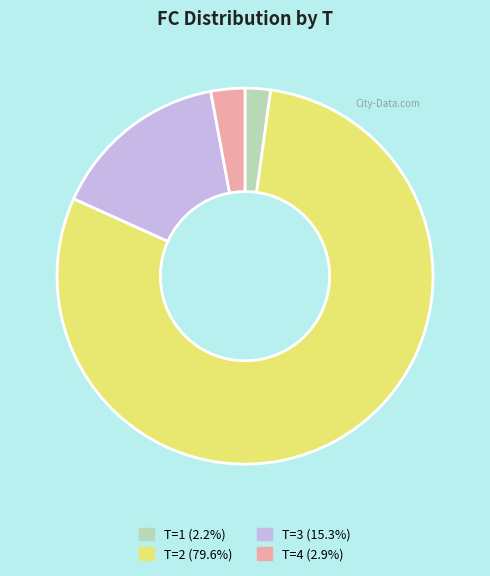

Do T=4 (2.9%) and T=2 (79.6%) together represent more than half of the pie?

Yes